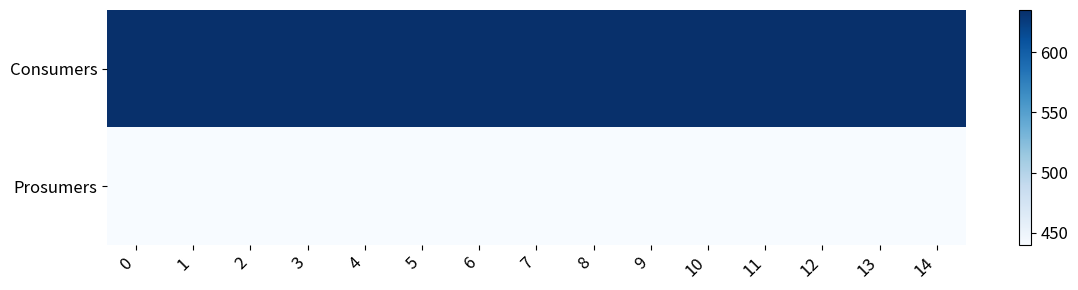

Reading left to right, list all the values displayed in this chart.

Consumers: 0=635	1=635	2=635	3=635	4=635	5=635	6=635	7=635	8=635	9=635	10=635	11=635	12=635	13=635	14=635
Prosumers: 0=440	1=440	2=440	3=440	4=440	5=440	6=440	7=440	8=440	9=440	10=440	11=440	12=440	13=440	14=440